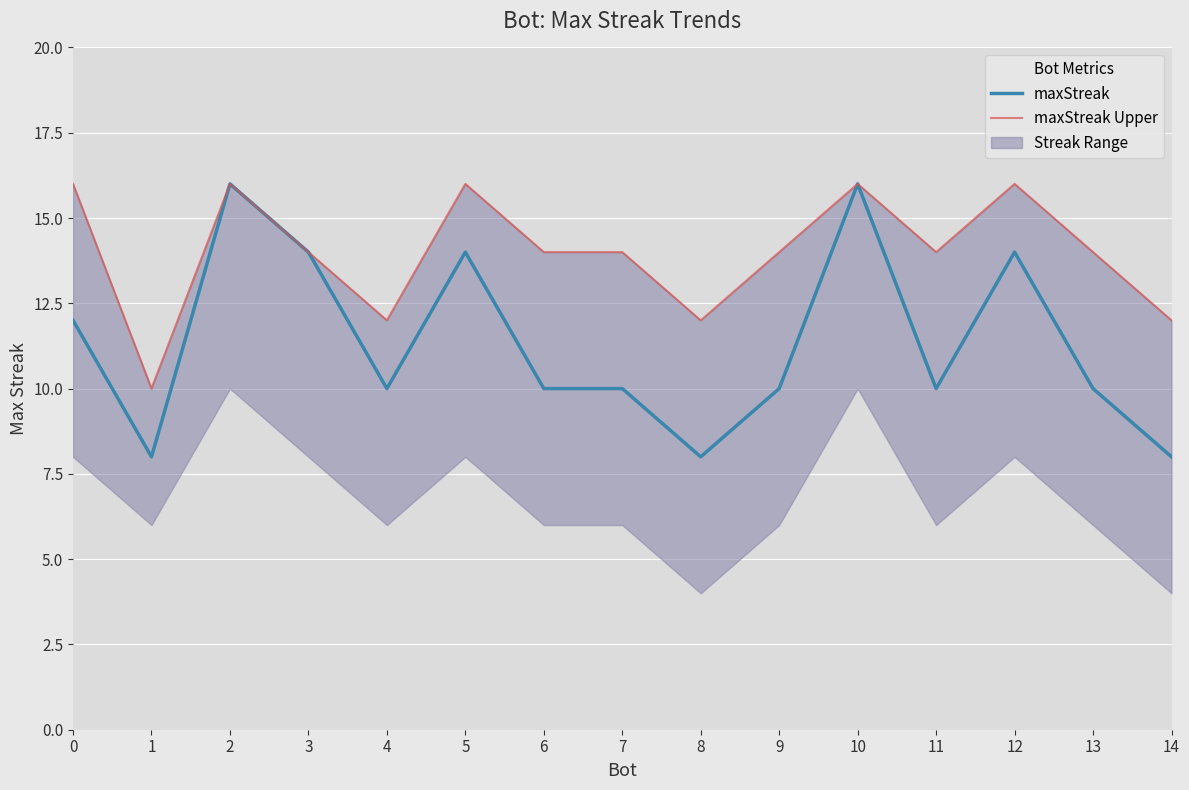

Reading left to right, list all the values displayed in this chart.

maxStreak: 12	8	16	14	10	14	10	10	8	10	16	10	14	10	8
maxStreak Upper: 16	10	16	14	12	16	14	14	12	14	16	14	16	14	12